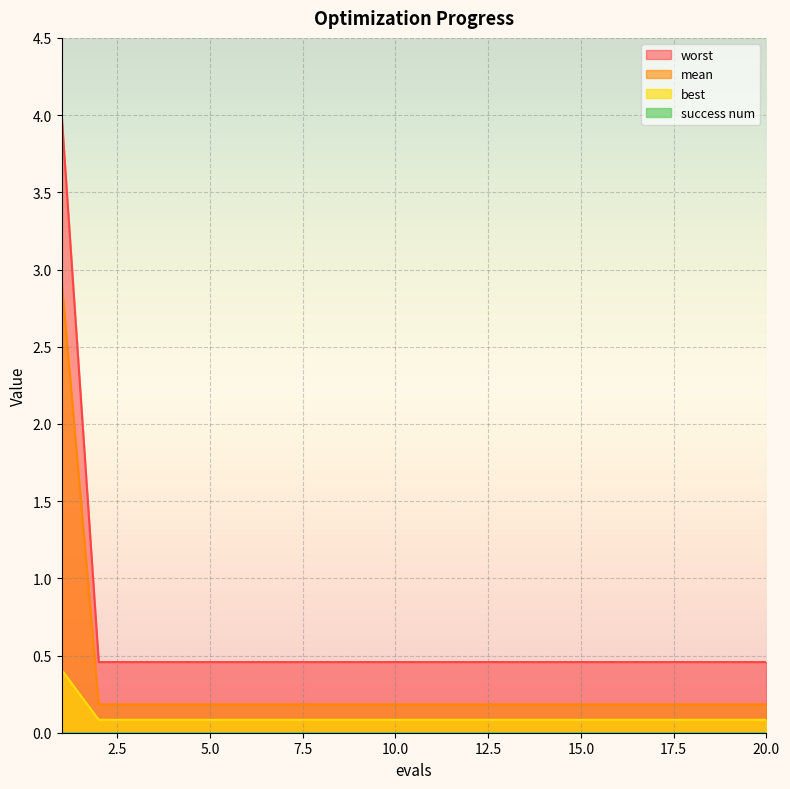

What is the difference between the maximum and minimum values in the worst series?

3.5